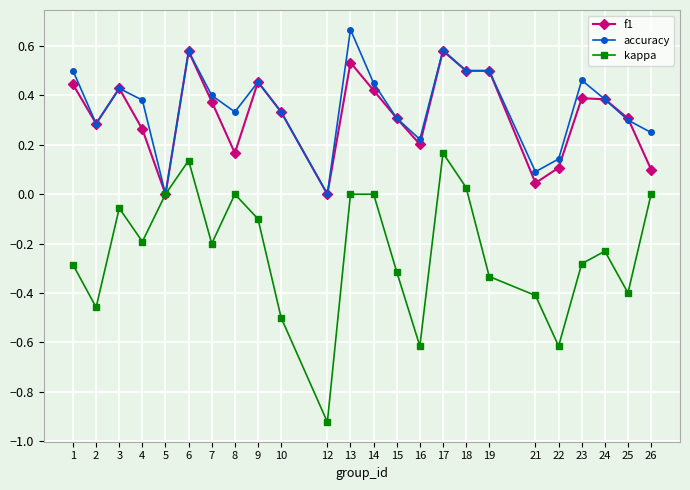

True or false: f1 has more than 1 points higher than both neighbors.

True